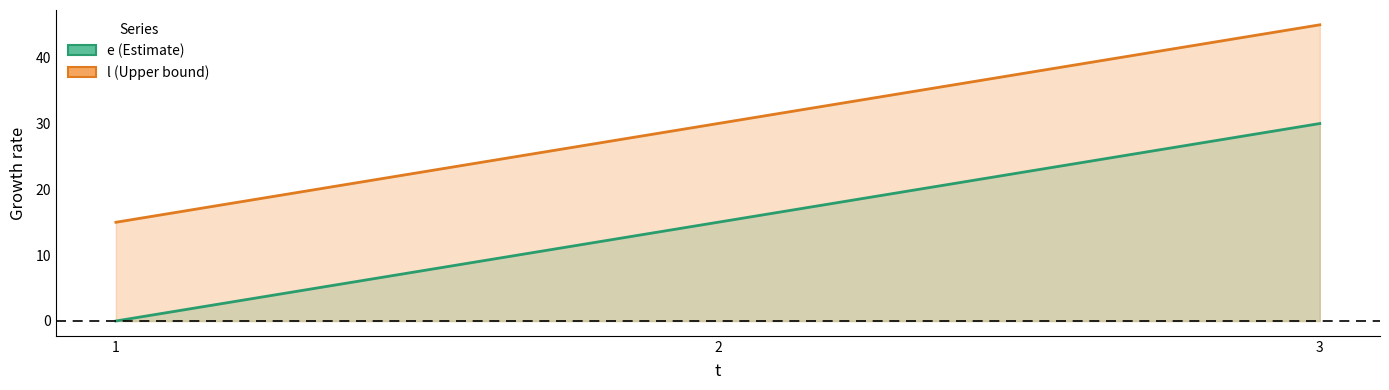

Between 1 and 2, which series saw the biggest shift?

e